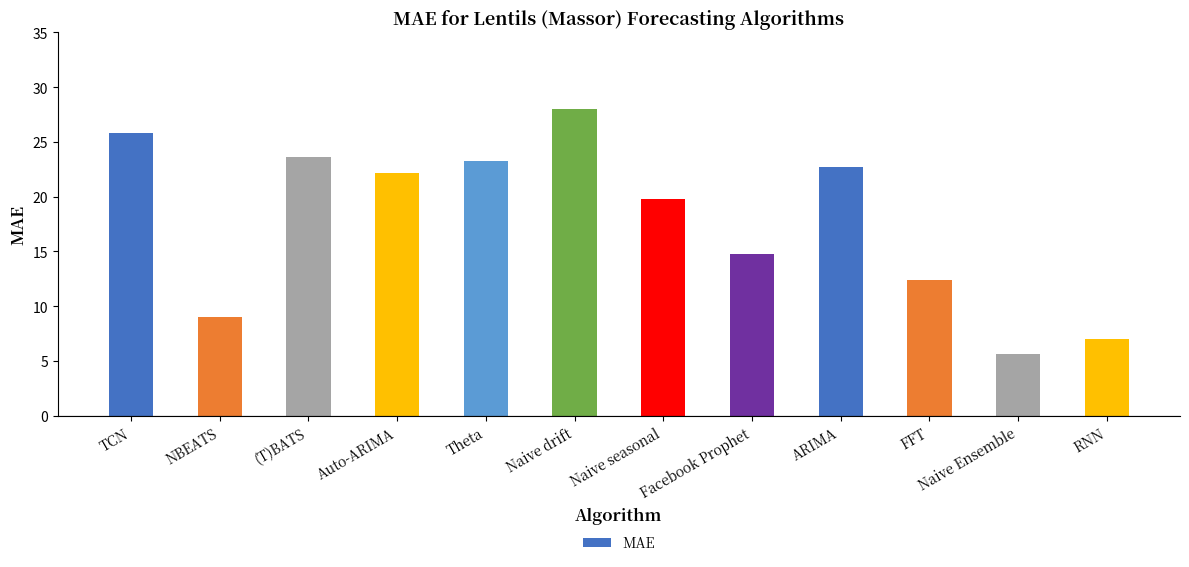

Reading left to right, transcribe all the data shown in this chart.

TCN=25.8	NBEATS=9.0	(T)BATS=23.6	Auto-ARIMA=22.1	Theta=23.3	Naive drift=28.0	Naive seasonal=19.8	Facebook Prophet=14.8	ARIMA=22.7	FFT=12.4	Naive Ensemble=5.7	RNN=7.0